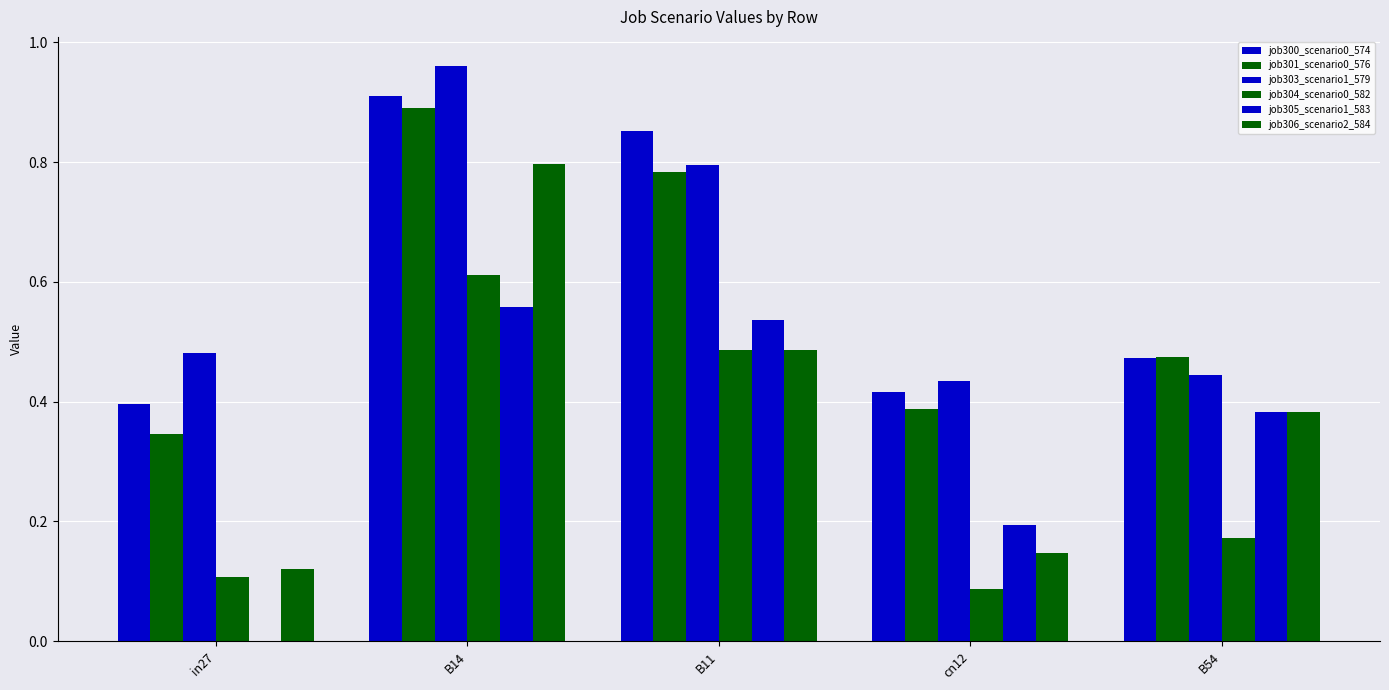

At how many categories does at least one series exceed 0?

5